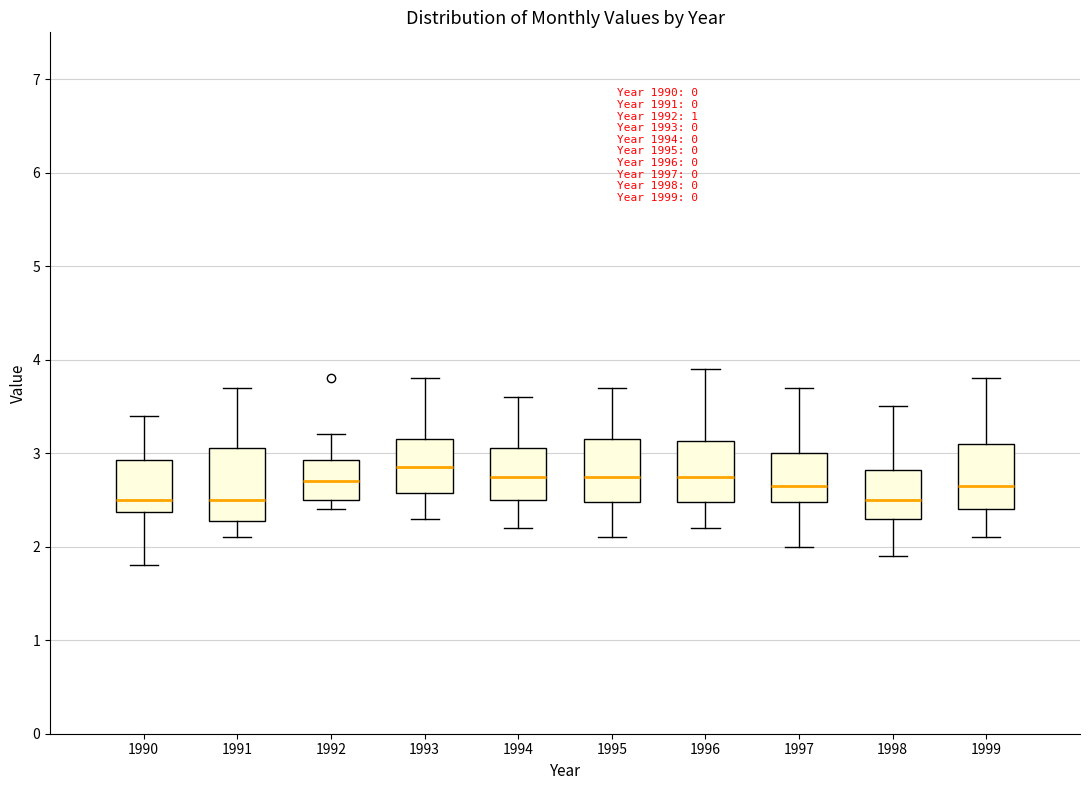

Where does the lower whisker of the box at x = 1993 end on the y-axis? The values are not printed on the chart, so give them approximately, as read against the axis.

2.3